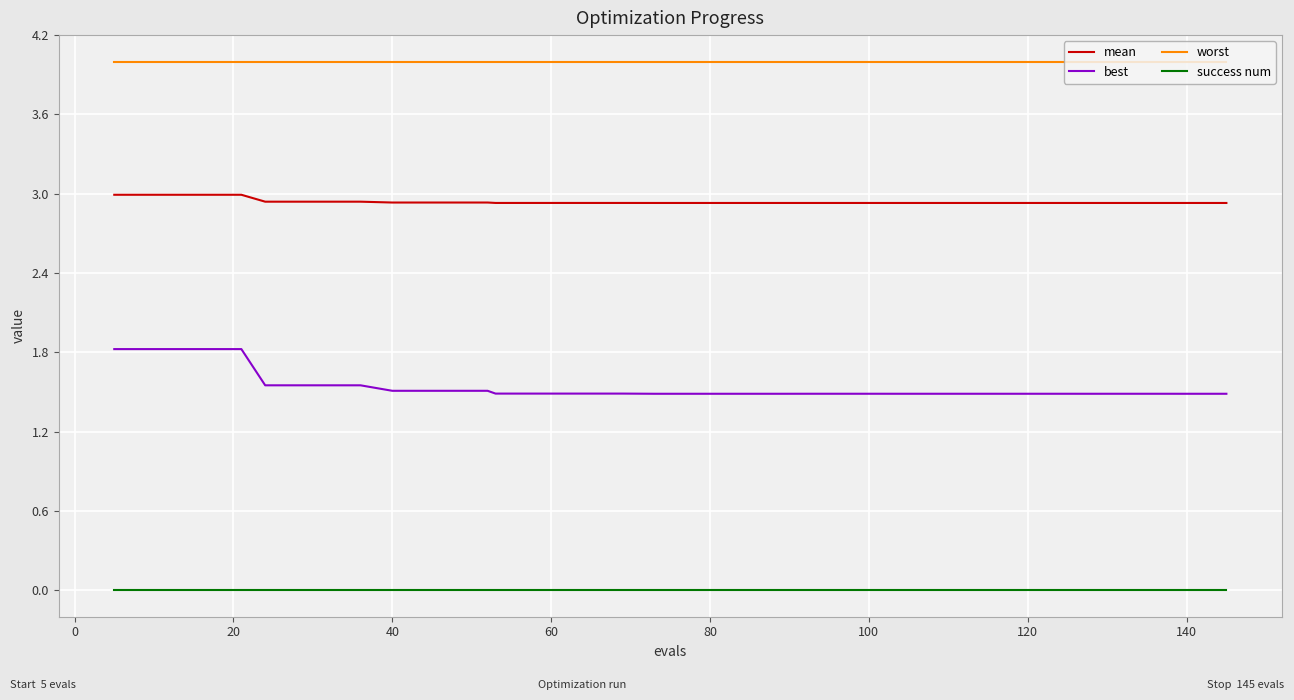

What are all the series names shown in the legend?

mean, best, worst, success num